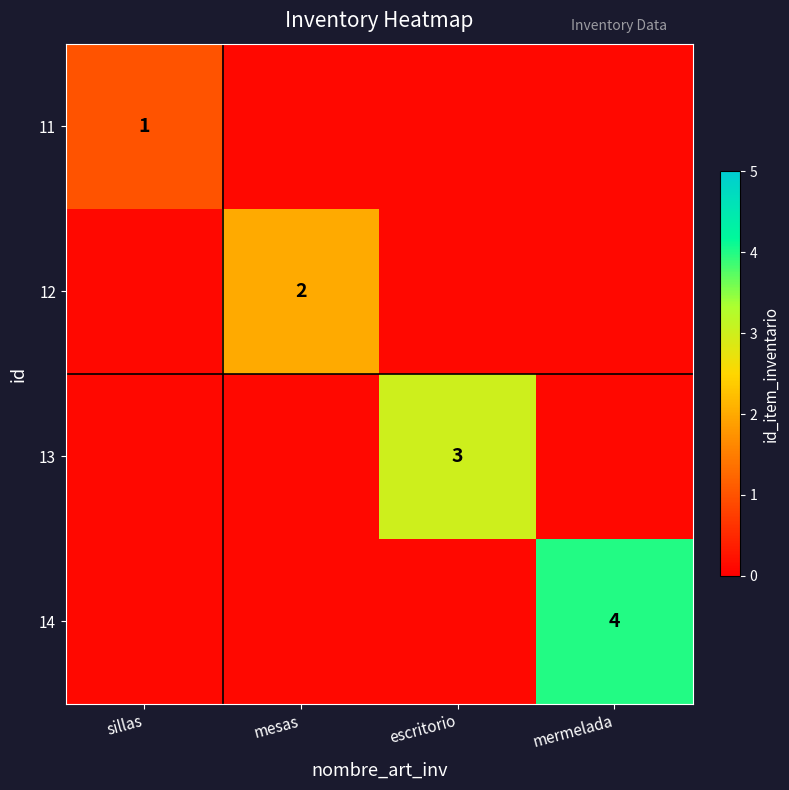

True or false: 13 has a value of 4.0 at escritorio.

False